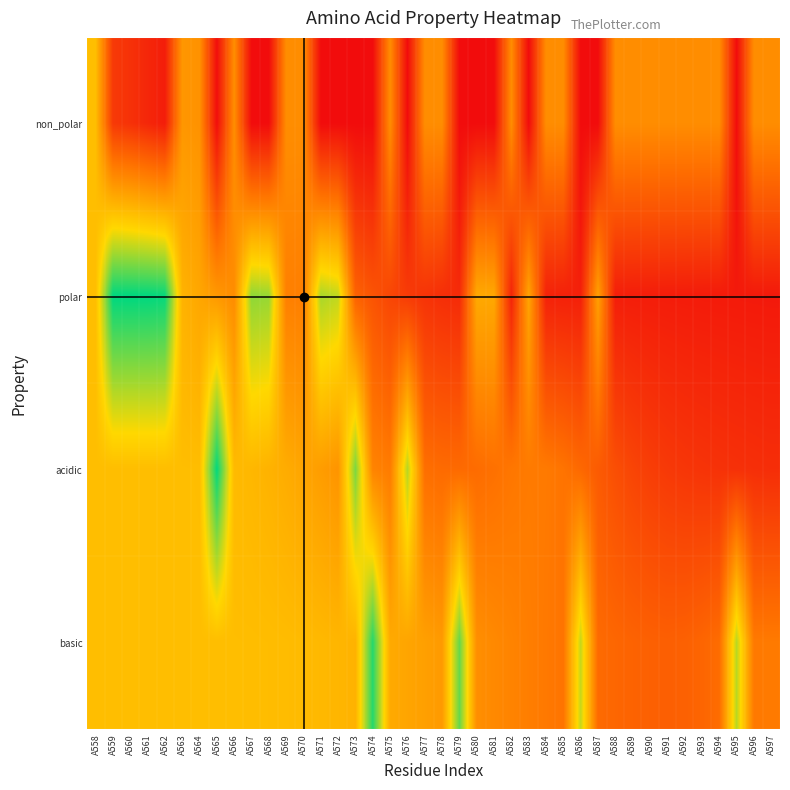

Between A577 and A565, which is larger?

A577